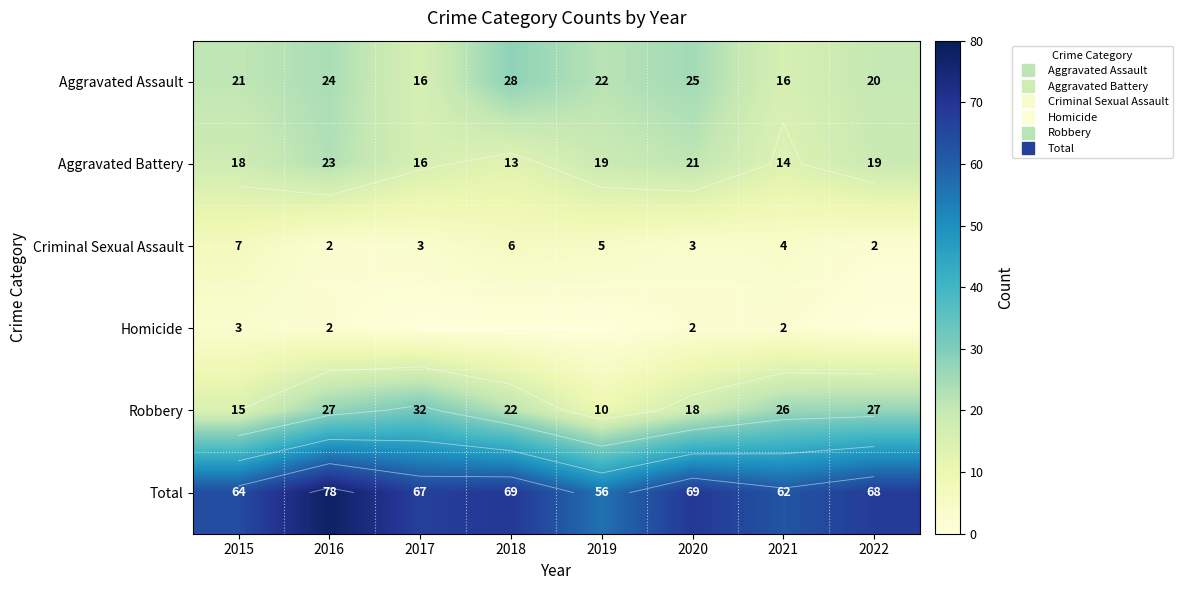

Rank the series by their maximum value, from highest to lowest.

Total, Robbery, Aggravated Assault, Aggravated Battery, Criminal Sexual Assault, Homicide